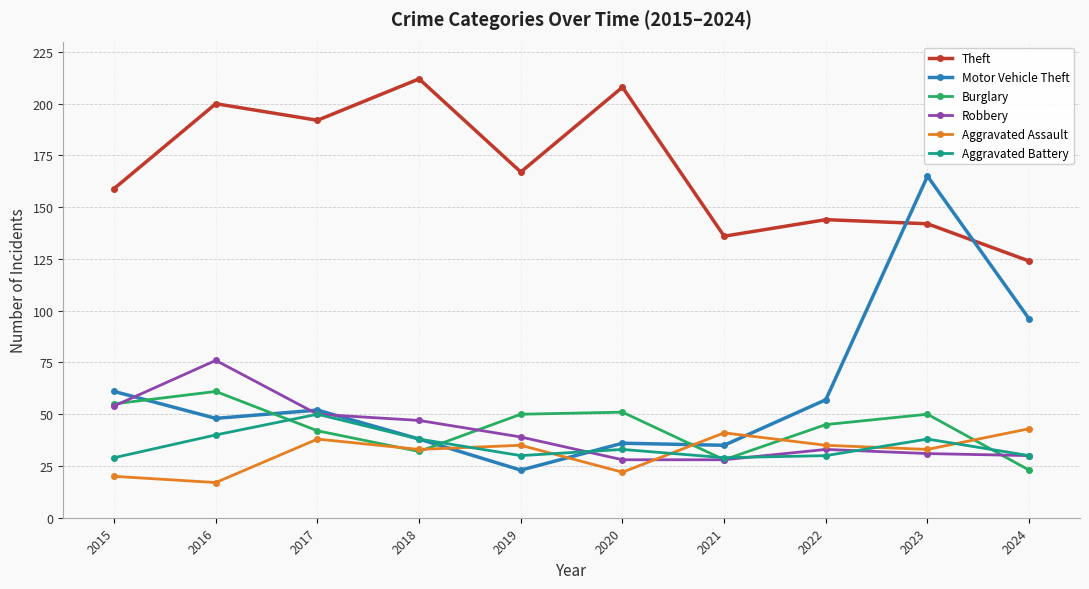

What is the difference between the second highest and second lowest values in the Aggravated Assault series?

21